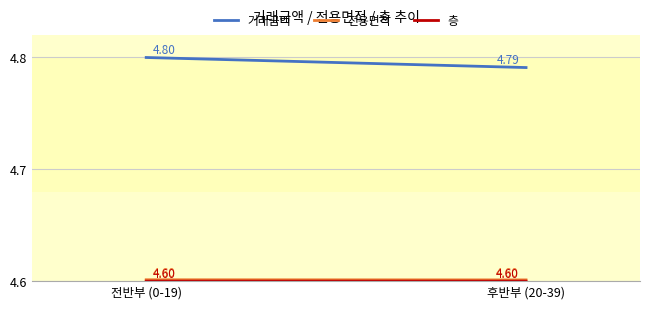

The 거래금액 series shows 4.8 at 전반부 (0-19). True or false?

True